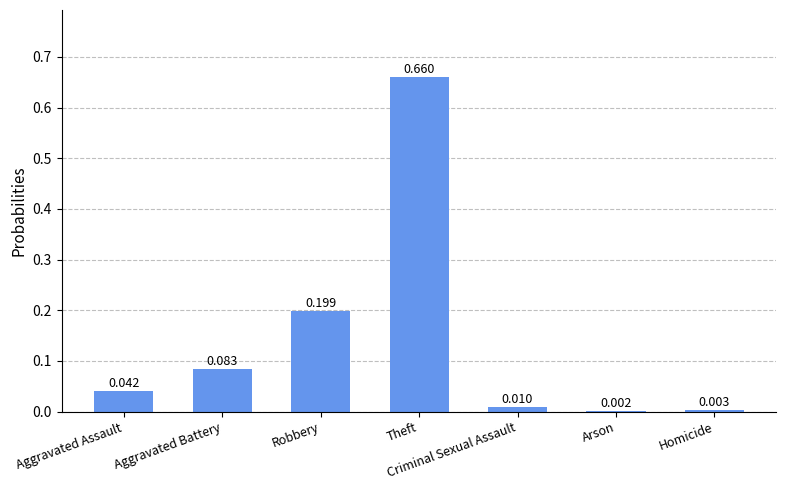

Count the number of categories in the chart.

7